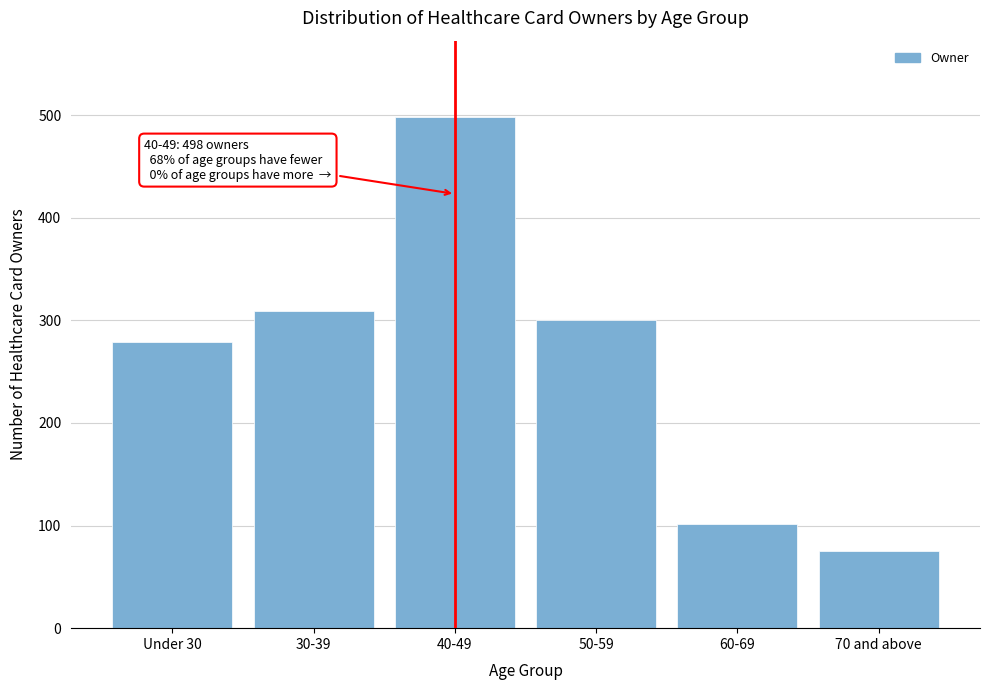

Reading left to right, transcribe all the data shown in this chart.

279	309	498	300	102	75